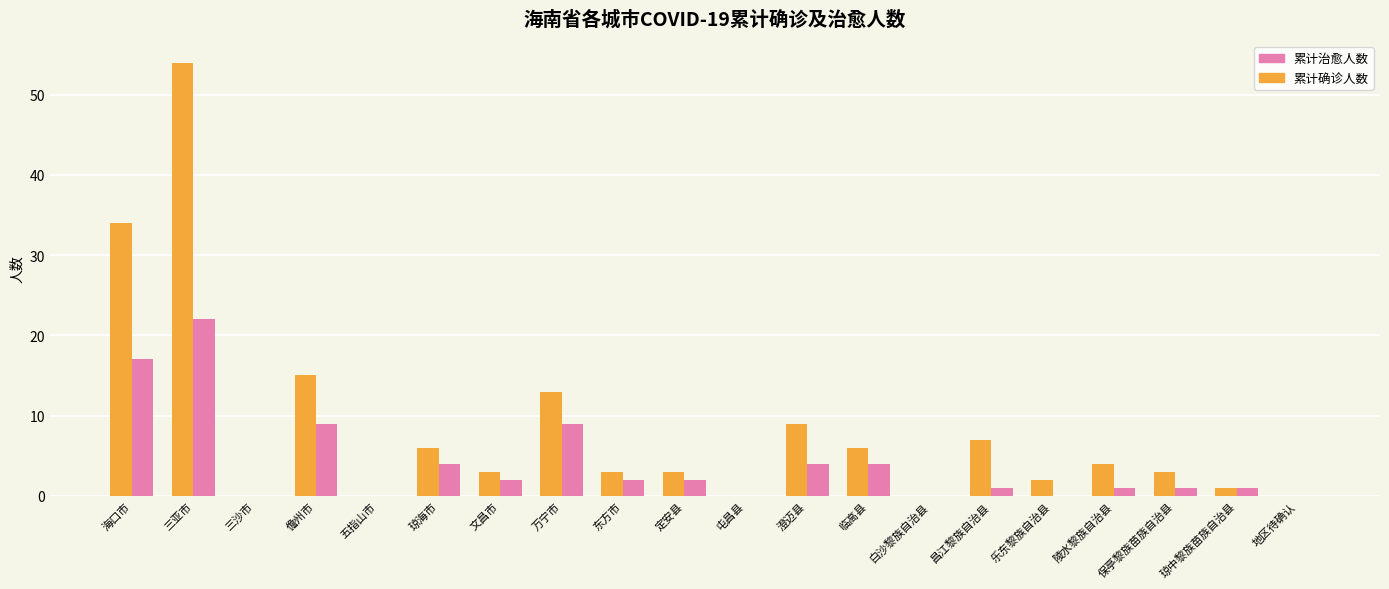

The value of 累计确诊人数 at 白沙黎族自治县 is -20. True or false?

False